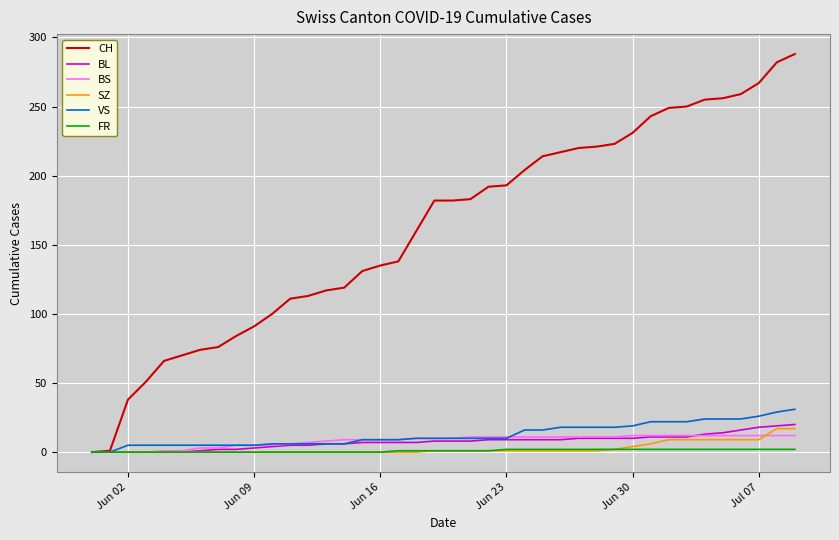

Which series has the largest total across all categories?

CH